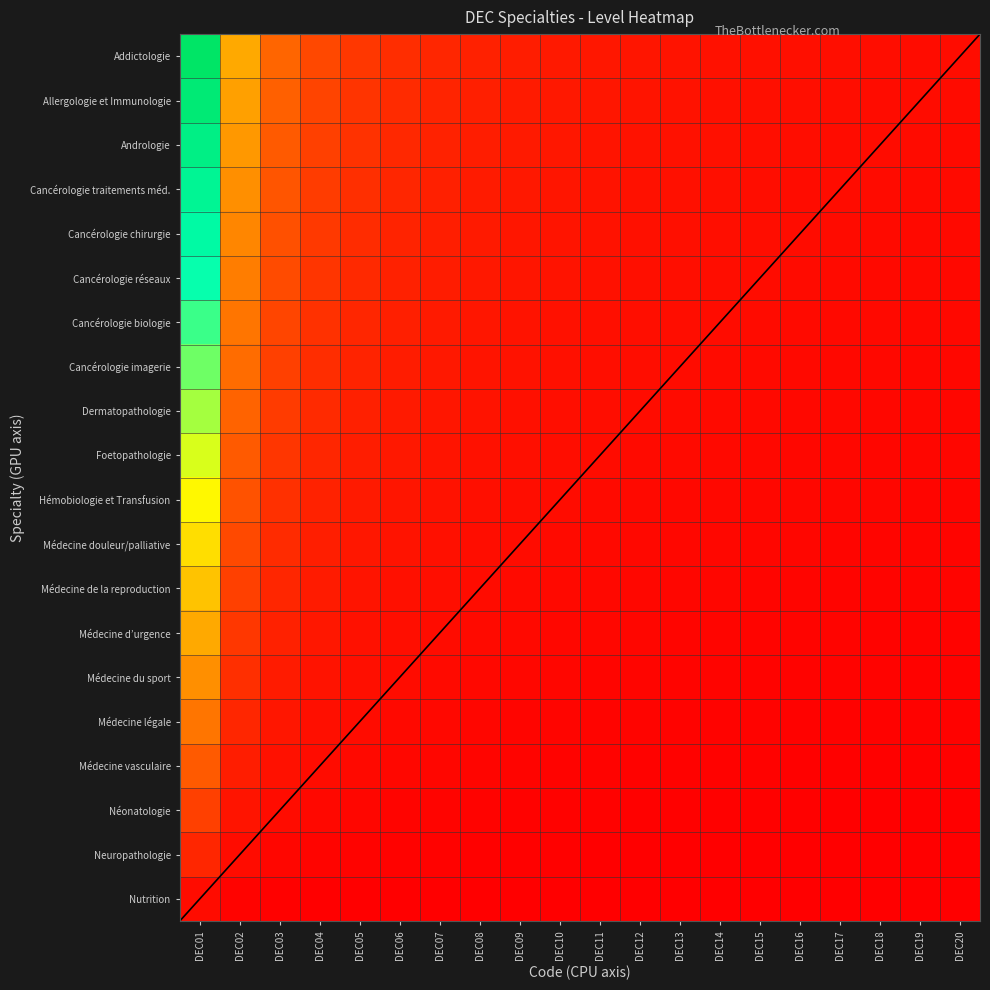

Between DEC12 and DEC02, which is larger?

DEC02